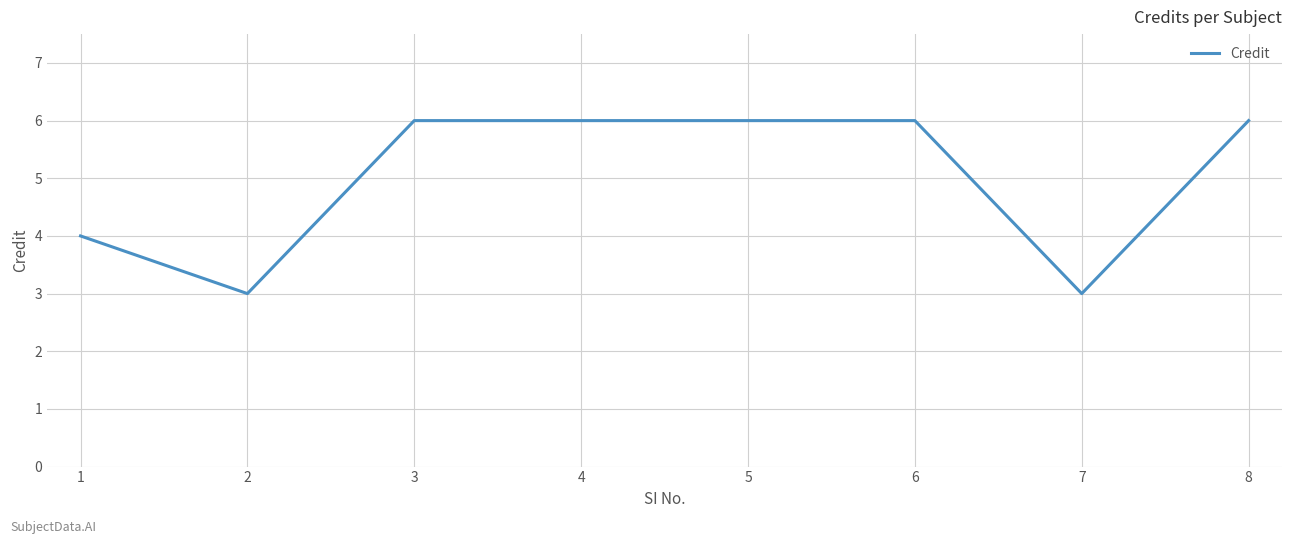

What is the sum of the values at 5 and 8?

12